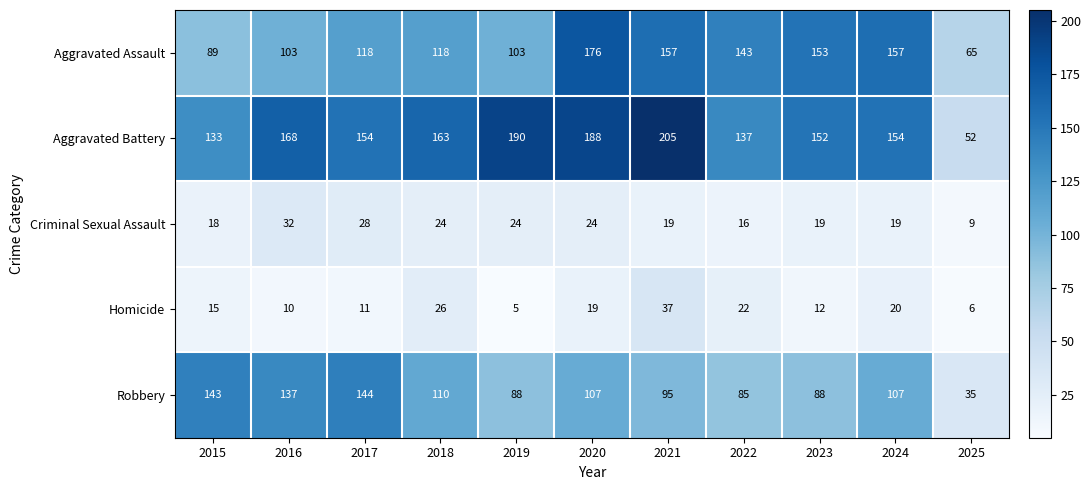

Which label corresponds to the largest value in the chart?

2021